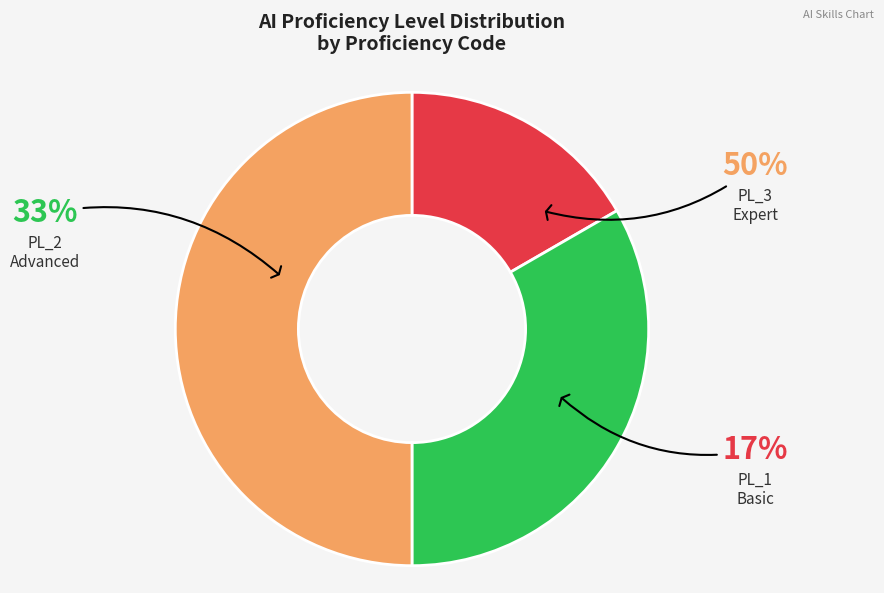

What percentage do PL_3 and PL_1 together represent?

66.7%